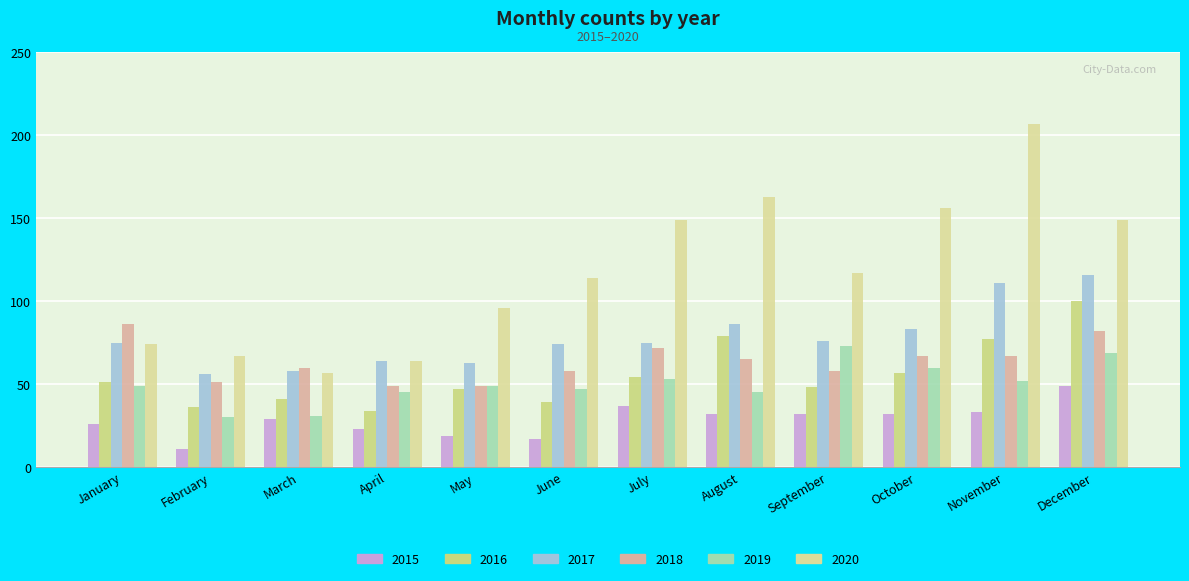

What is the total value across all series at July?

440